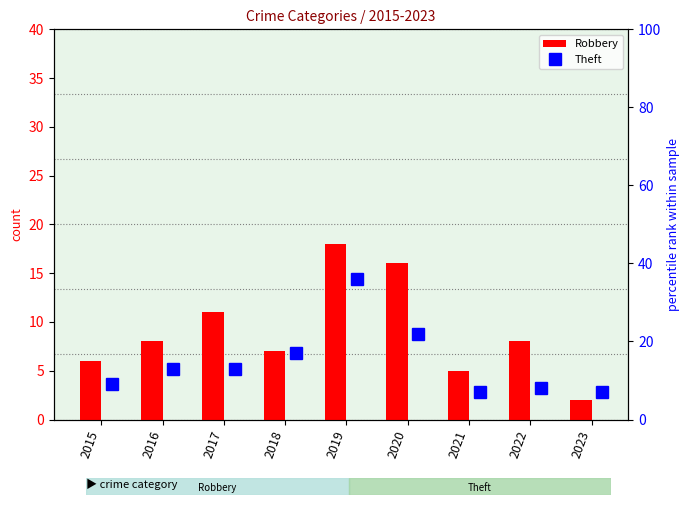

What is the sum of all Theft values?

132